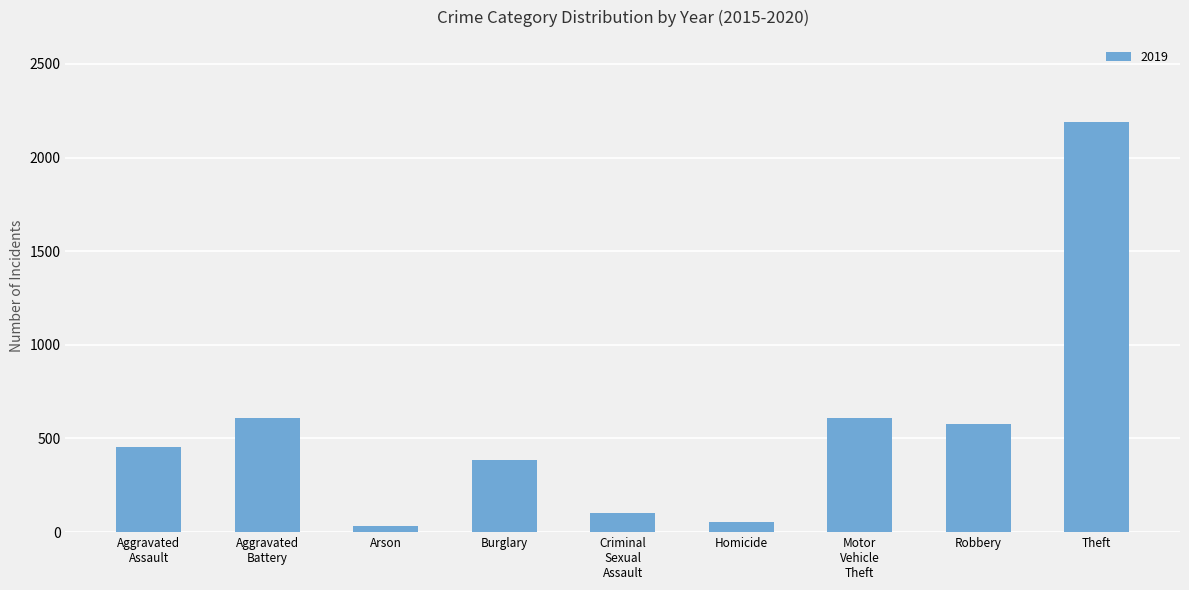

Which label corresponds to the largest value in the chart?

Theft